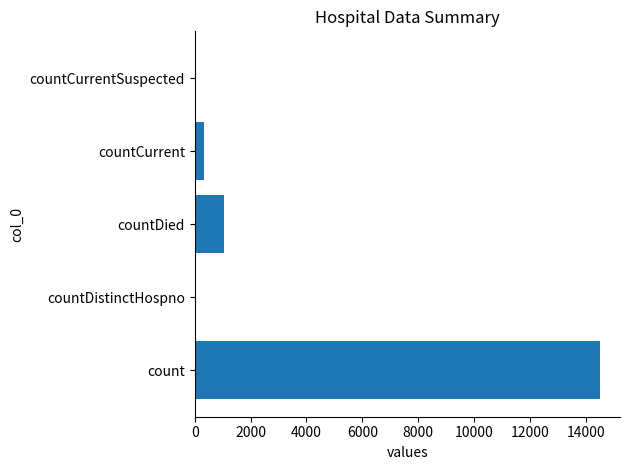

What is the maximum value shown in the chart?

14488